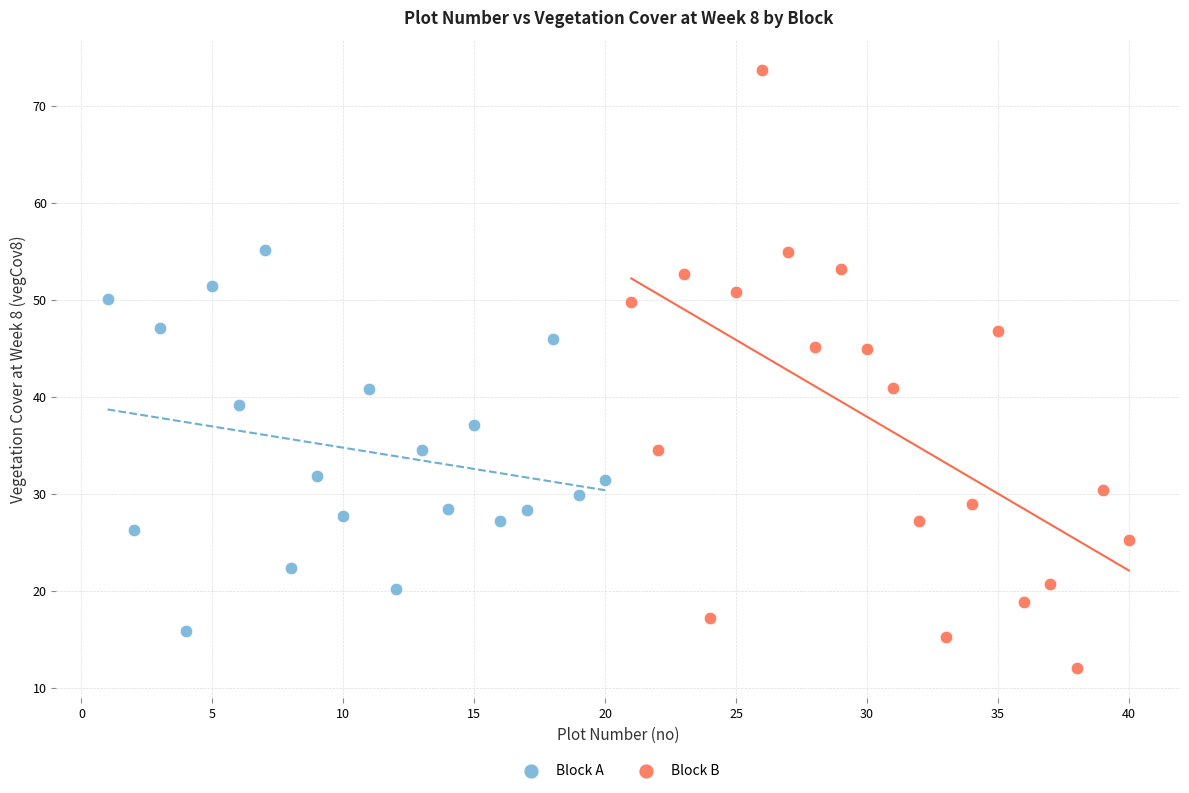

Which series has the widest spread of Y values?

Block B